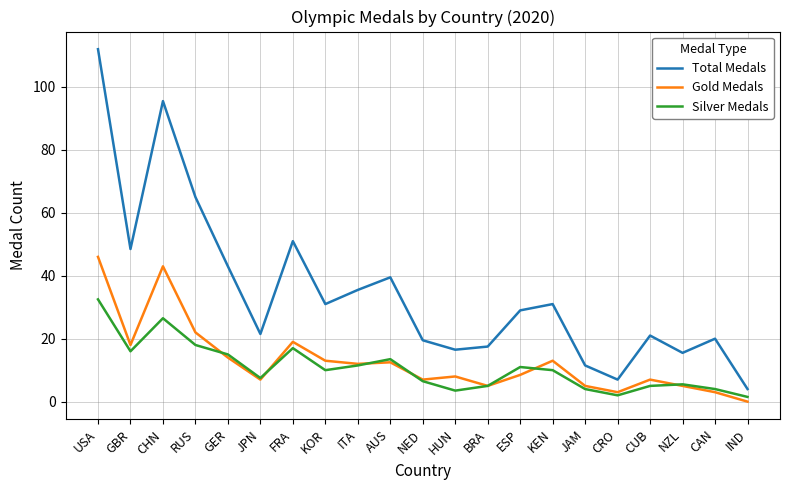

Is it true that Gold Medals equals 11.3 at JPN?

False